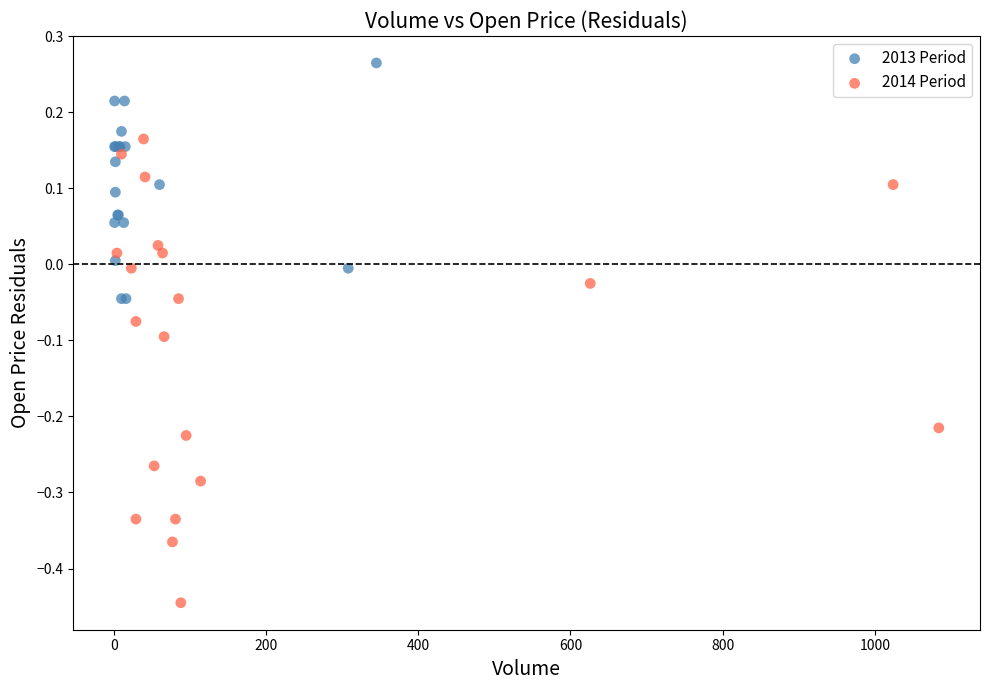

Which series reaches the maximum Y coordinate?

2013 Period